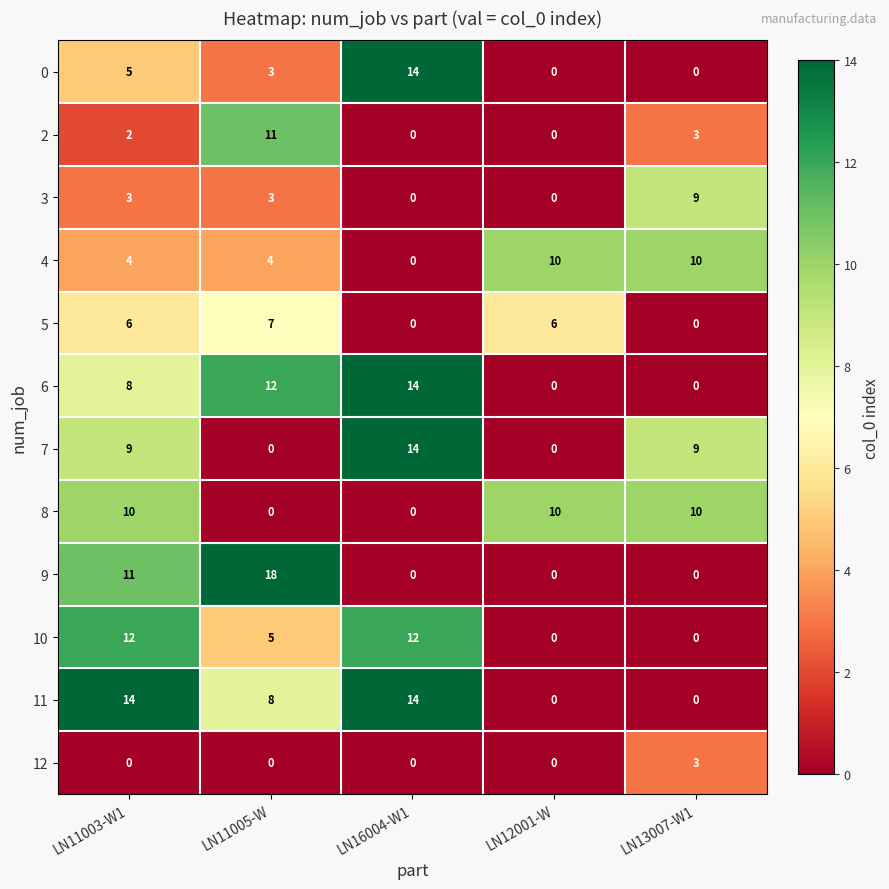

What is the spread (max minus min) of values at LN13007-W1?

10